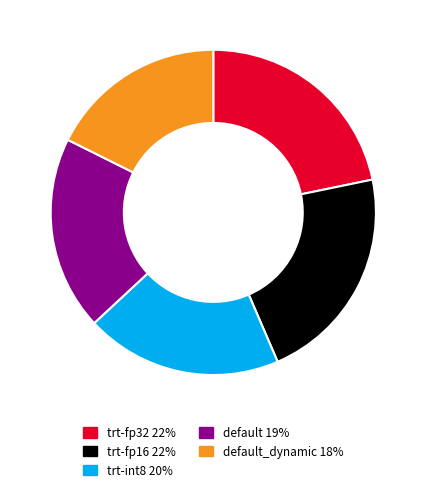

Does any single category account for the majority?

No